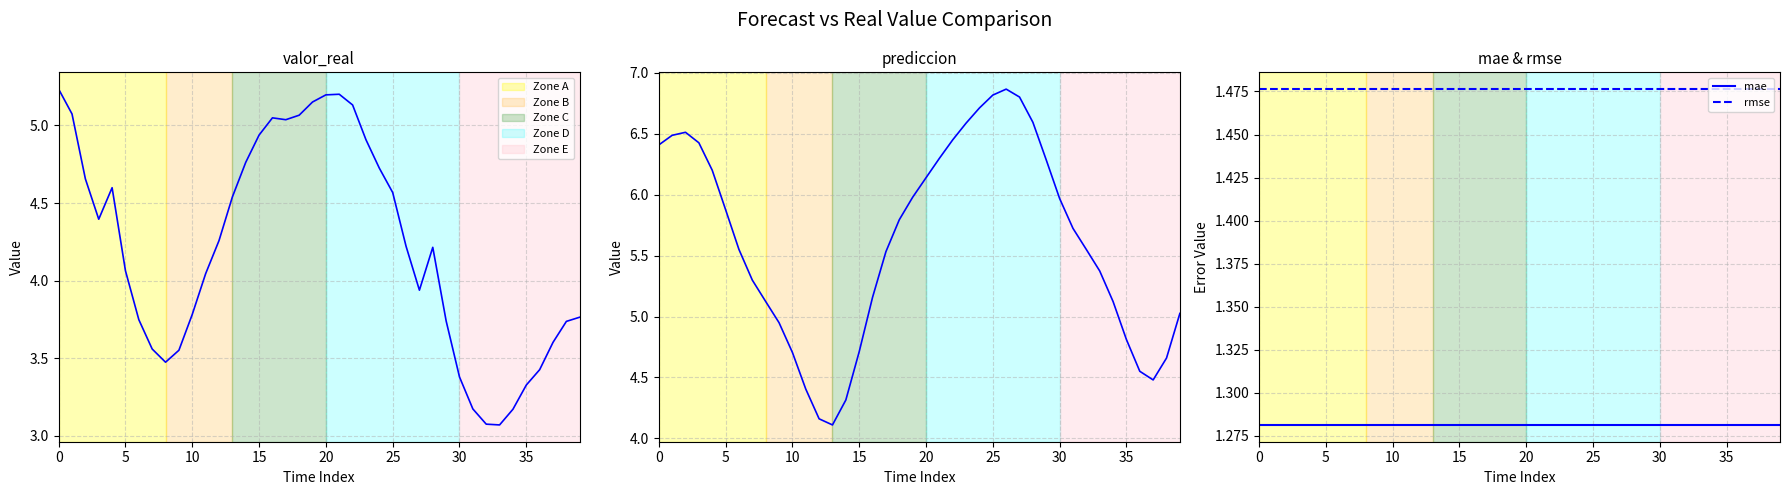

True or false: mae has more than 1 interior local peaks.

False